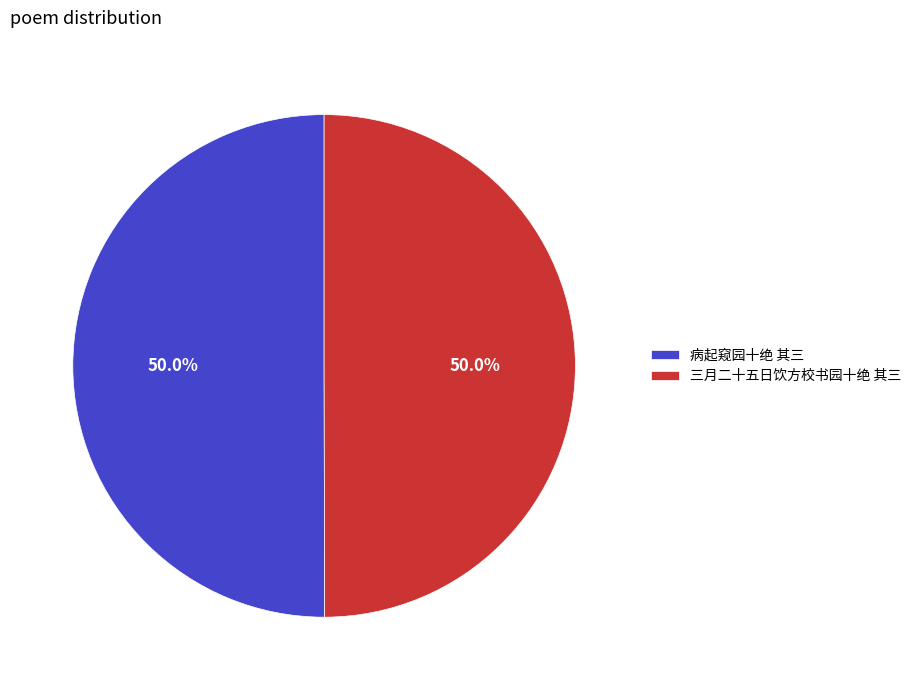

What percentage do 三月二十五日饮方校书园十绝 其三 and 病起窥园十绝 其三 together represent?

100.0%